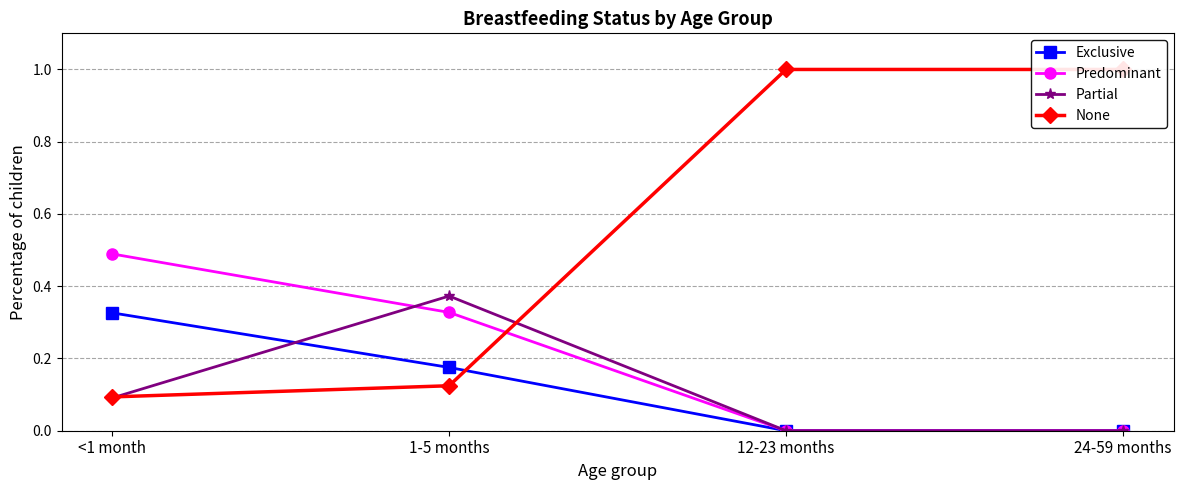

How many times do Partial and None cross each other?

2